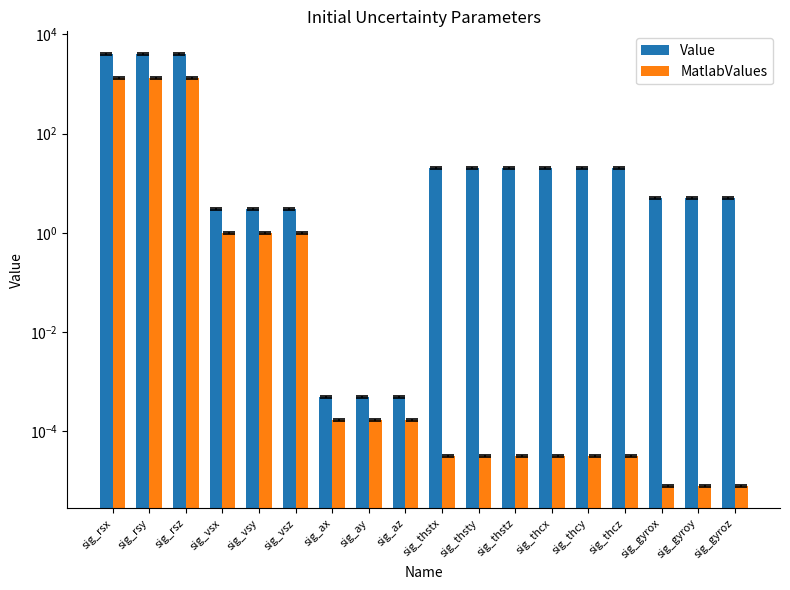

What position from the right is sig_thstx?

9